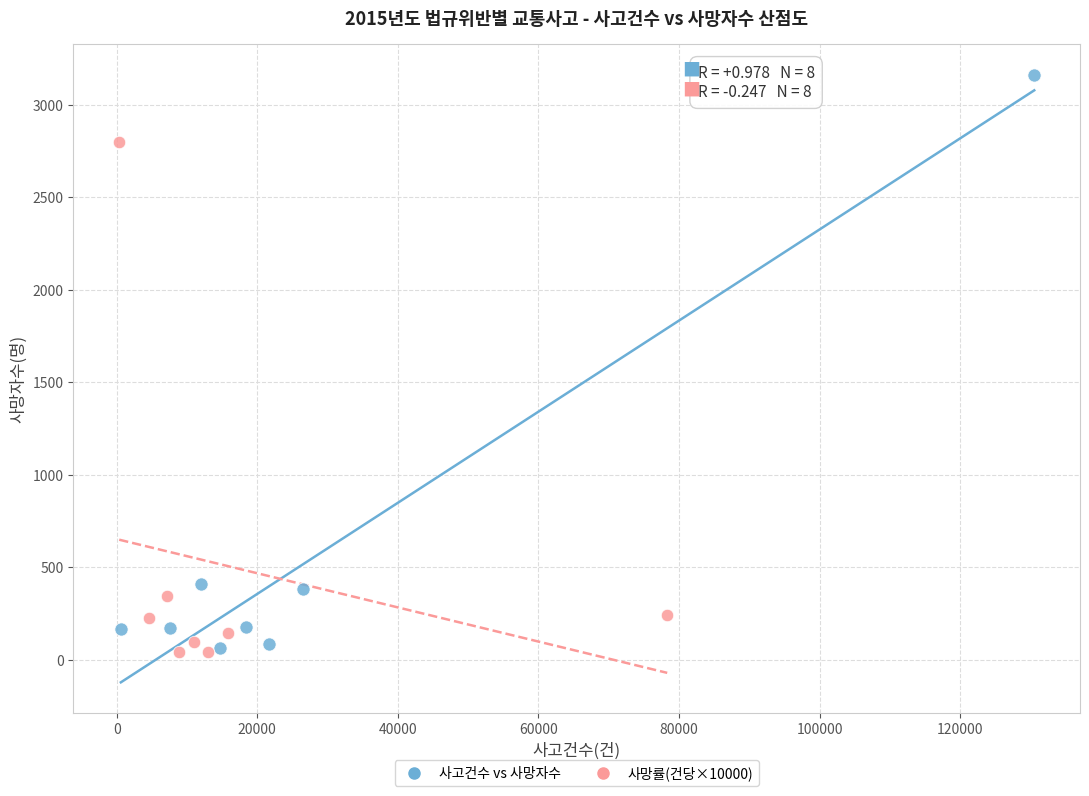

Which series contains the highest Y value?

사고건수 vs 사망자수